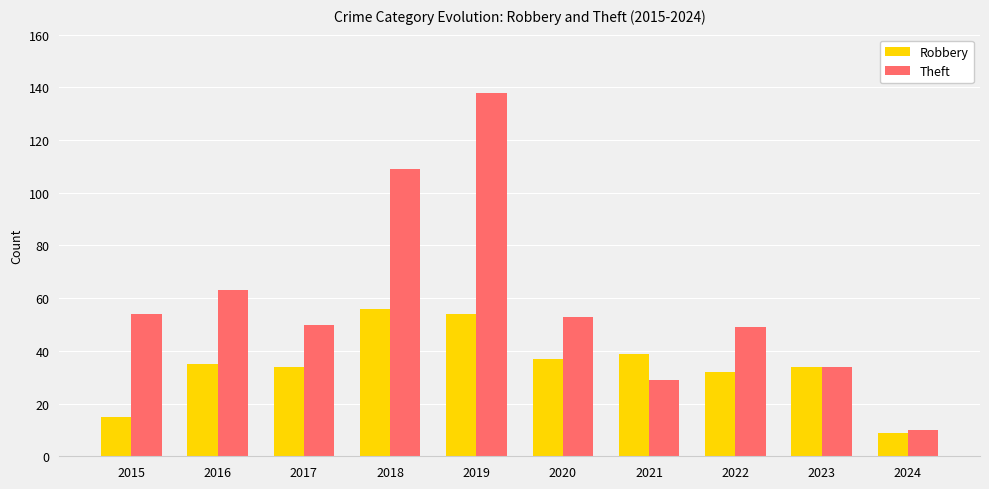

At which category does the chart reach its minimum across all series?

2024